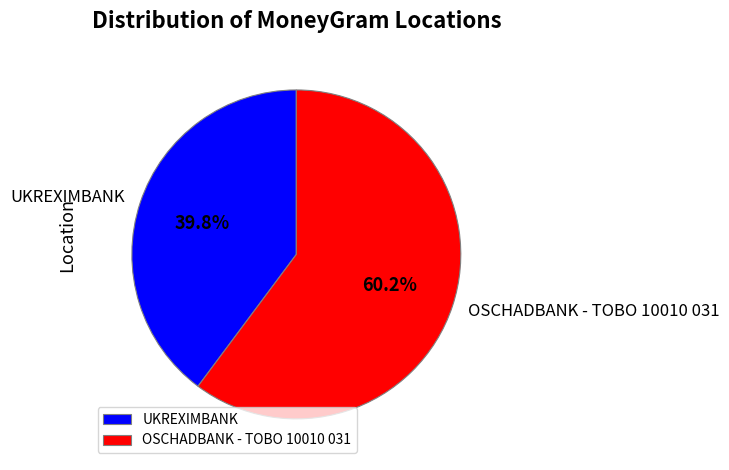

Count the number of slices in the pie.

2